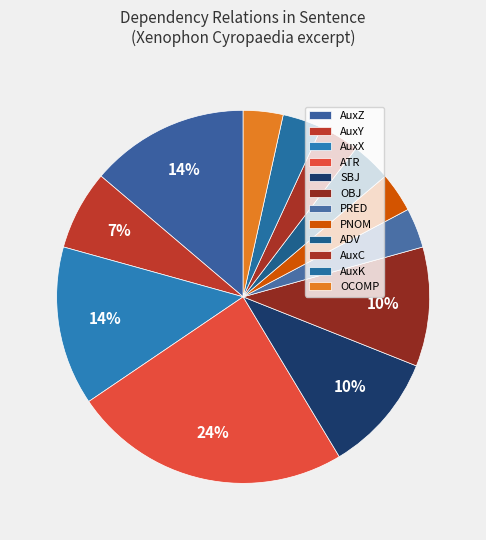

What percentage is the OCOMP slice, to the nearest percent?

3%